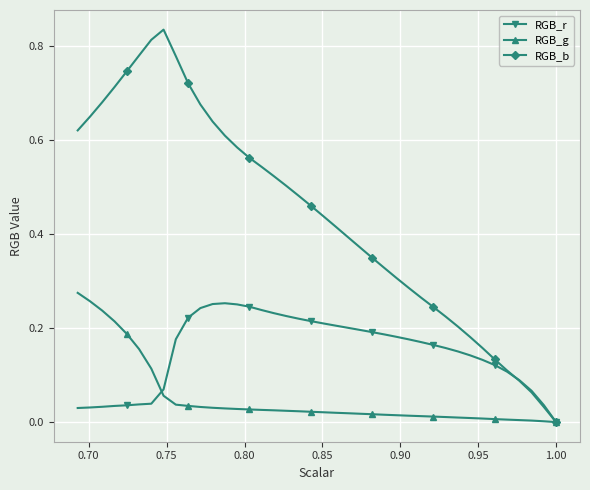

Which series has the largest range (max minus min)?

RGB_b